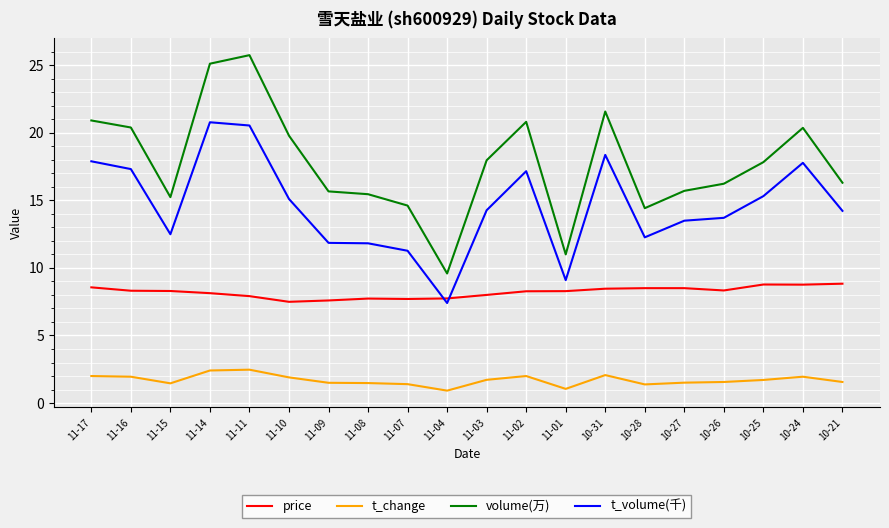

What is the greatest value displayed?

25.7